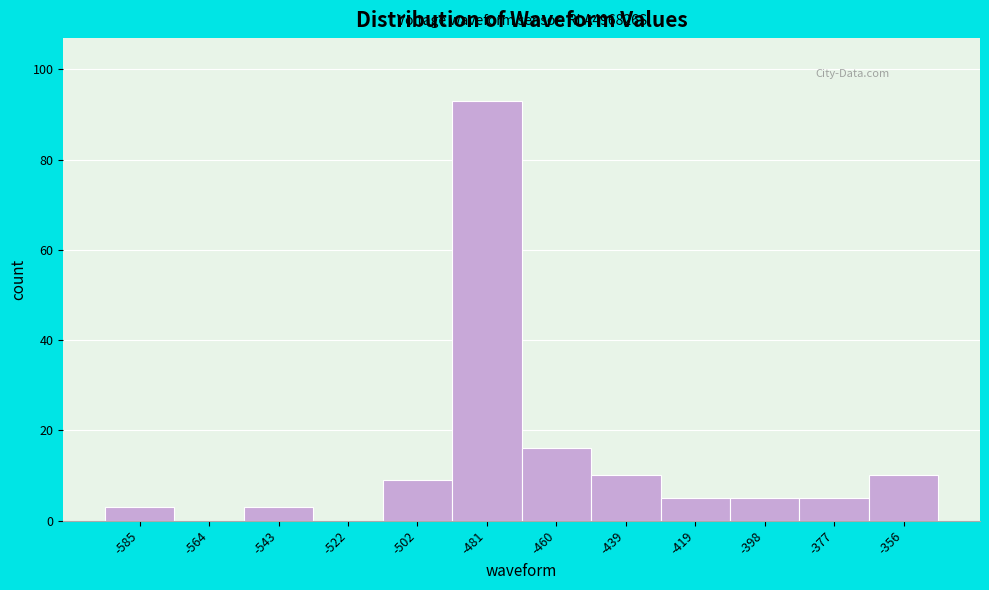

Reading left to right, what are all the values shown in this chart?

-585=3	-564=0	-543=3	-522=0	-502=9	-481=93	-460=16	-439=10	-419=5	-398=5	-377=5	-356=10